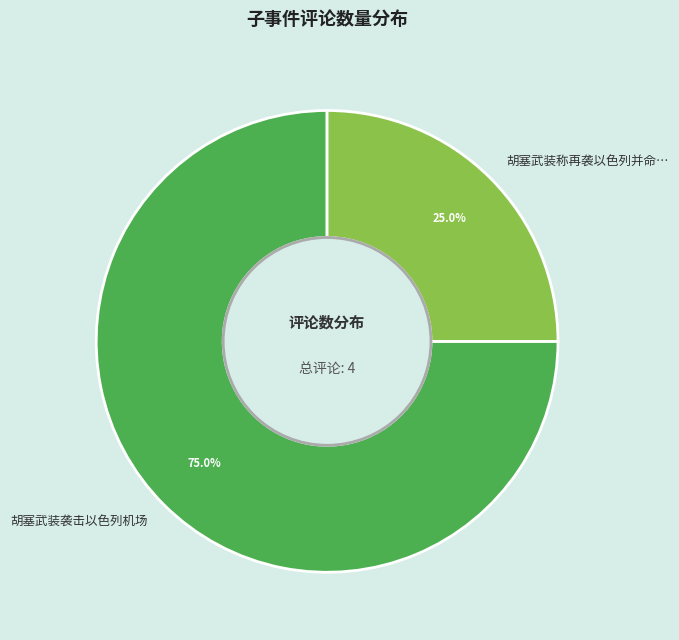

What is the smallest slice in the pie chart?

胡塞武装称再袭以色列并命…